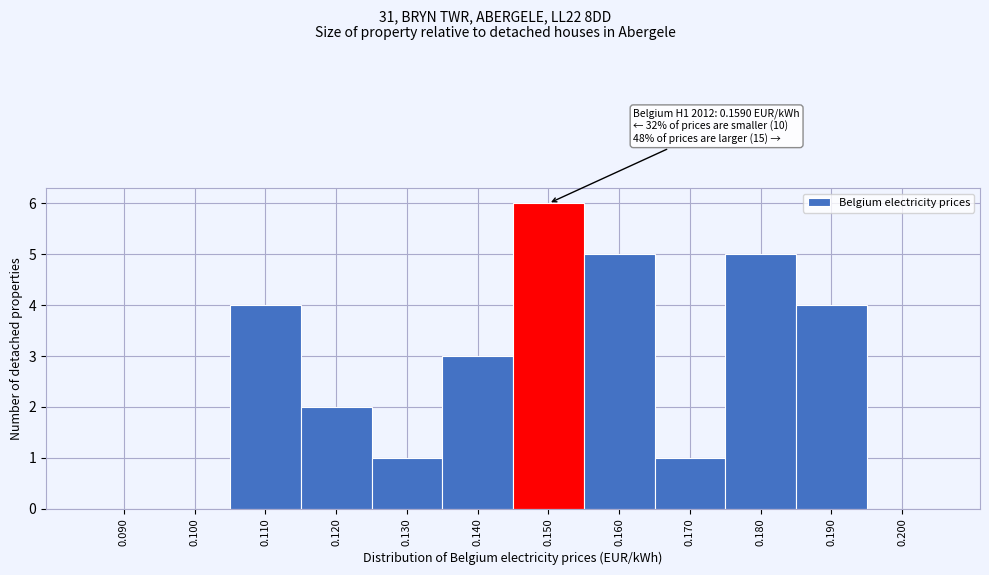

Reading left to right, list all the values displayed in this chart.

0.090=0	0.100=0	0.110=4	0.120=2	0.130=1	0.140=3	0.150=6	0.160=5	0.170=1	0.180=5	0.190=4	0.200=0